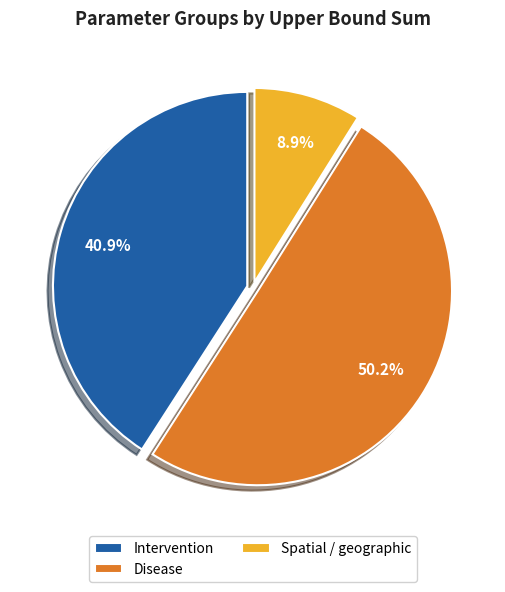

Which category accounts for the majority?

Disease